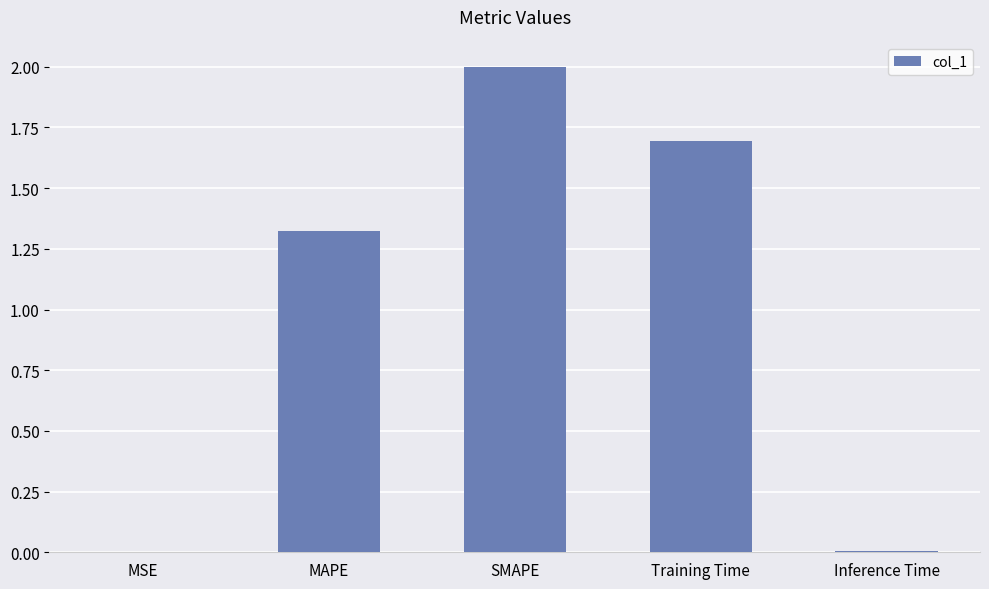

Where does the data first go above 1?

MAPE